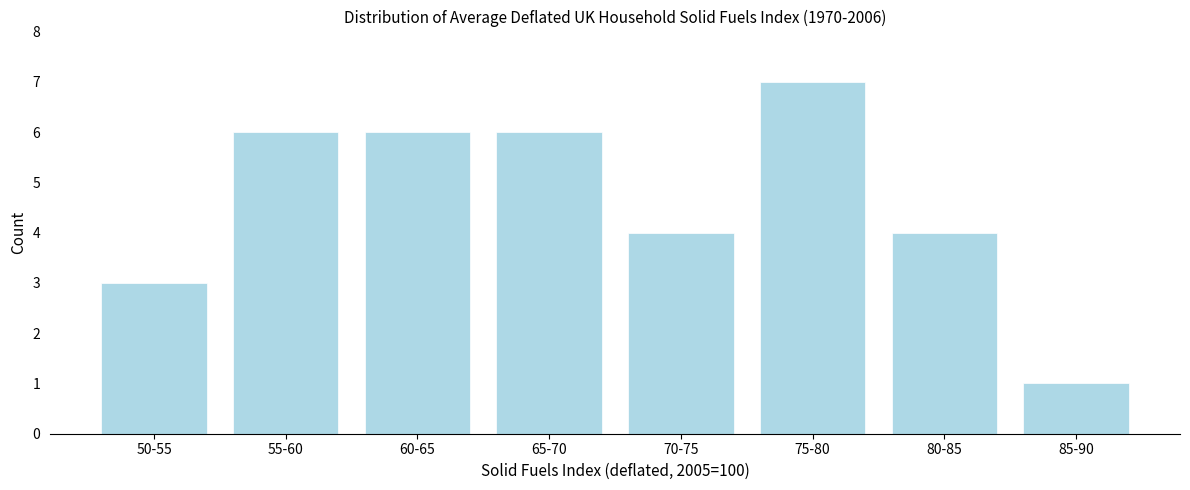

Reading left to right, what are all the values shown in this chart?

3	6	6	6	4	7	4	1